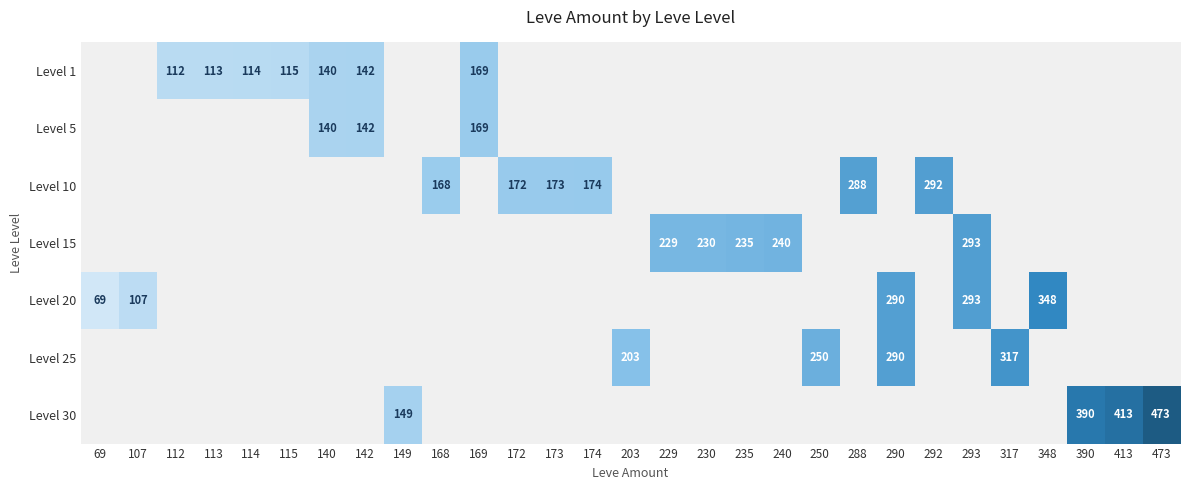

True or false: Level 25 has a value of 203 at 203.

True